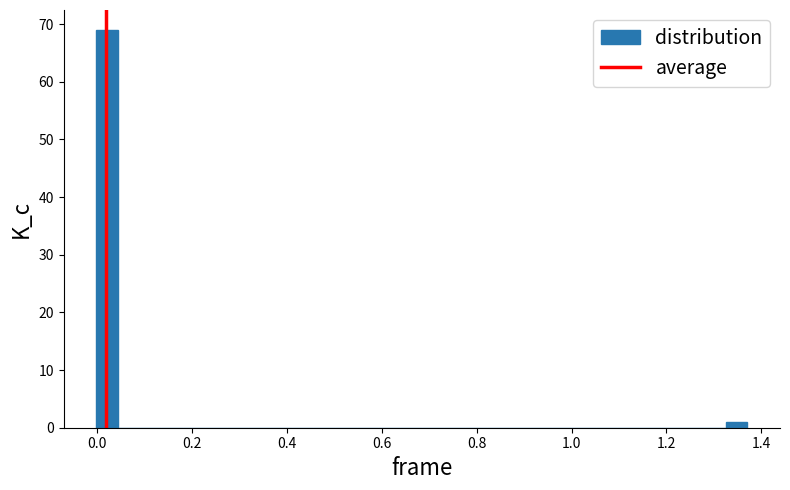

Around what value on the x-axis is the tallest bar? Give the approximate position of its centre, as read against the axis.

0.02